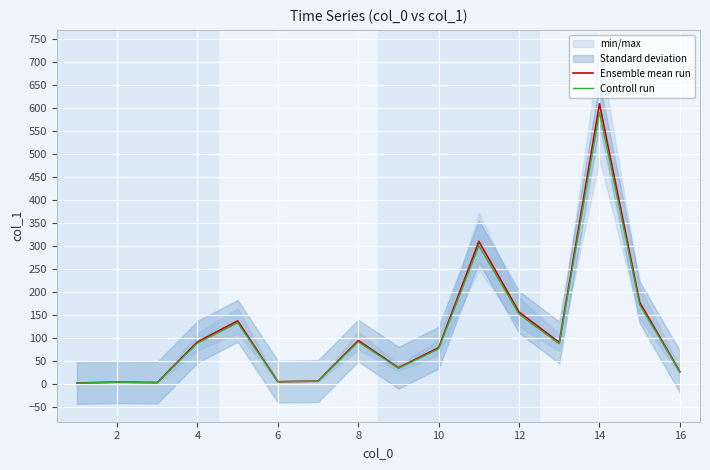

What is the difference between the second highest and minimum values in the Ensemble mean run series?

307.9